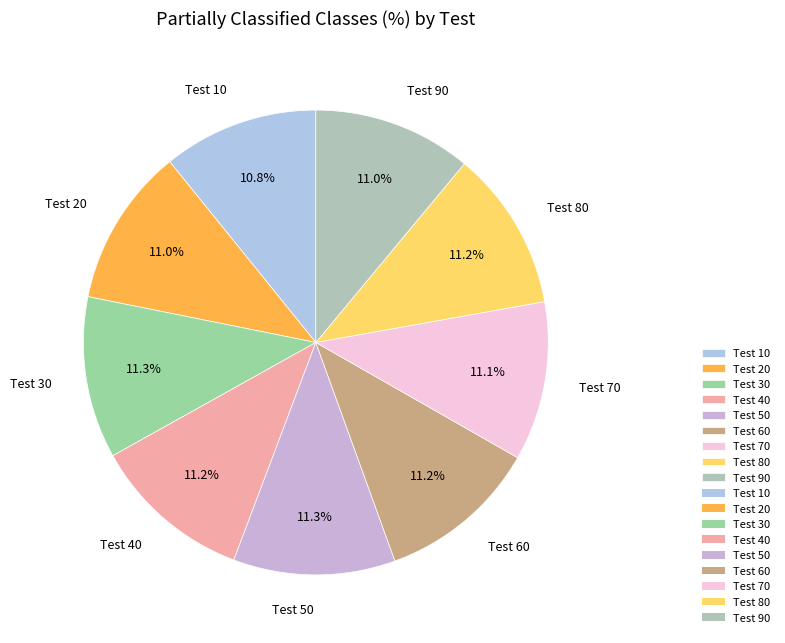

To the nearest percent, what is the average slice percentage?

11%